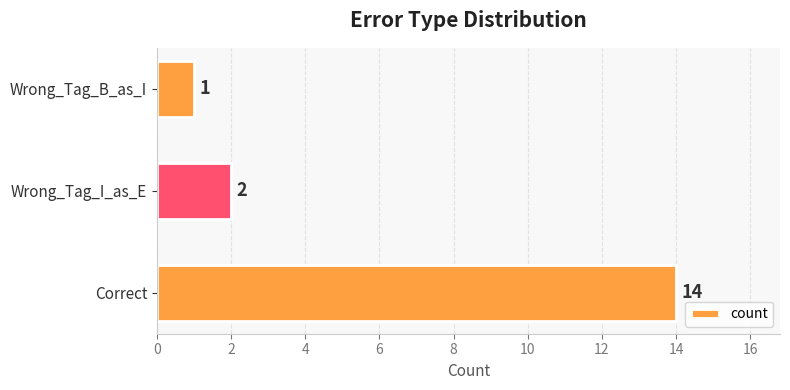

Reading top to bottom, extract all data points from this chart.

1	2	14